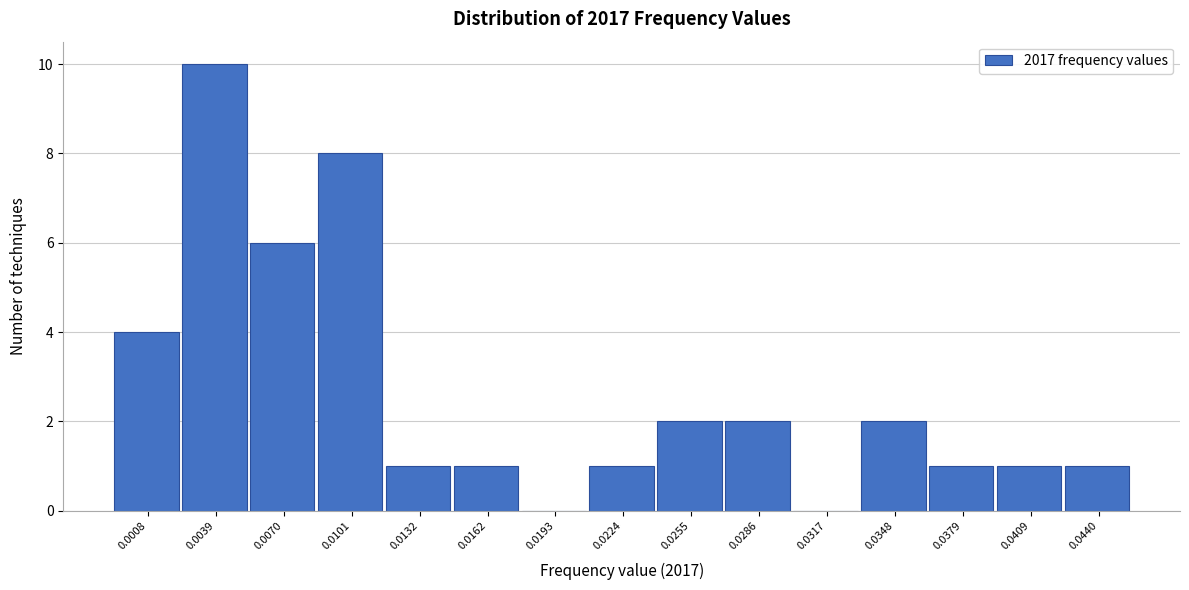

Reading right to left, transcribe all the data shown in this chart.

0.0440=1	0.0409=1	0.0379=1	0.0348=2	0.0317=0	0.0286=2	0.0255=2	0.0224=1	0.0193=0	0.0162=1	0.0132=1	0.0101=8	0.0070=6	0.0039=10	0.0008=4